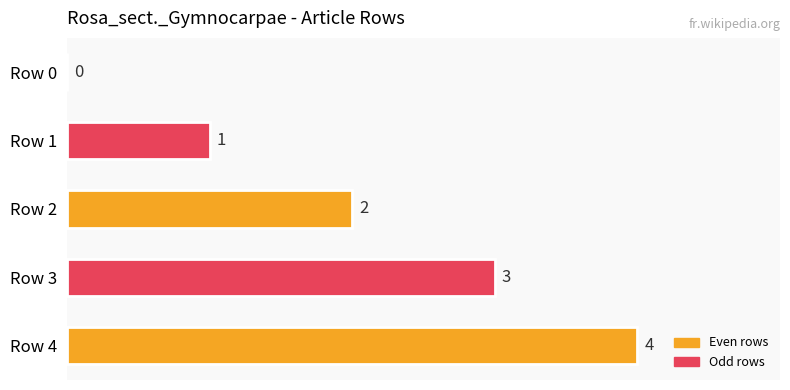

What is the sum of all values?

10